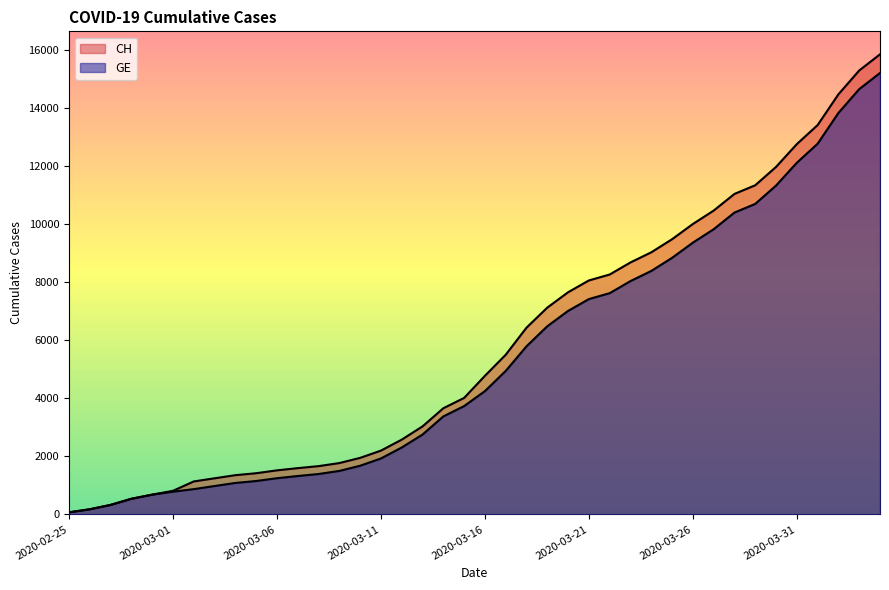

Reading right to left, list all the values displayed in this chart.

CH: 15850	15294	14473	13413	12758	11971	11340	11041	10467	10005	9481	9030	8681	8265	8061	7654	7125	6434	5501	4775	4014	3658	3033	2577	2199	1949	1770	1664	1595	1519	1420	1353	1245	1137	814	682	540	329	178	73
GE: 15208	14652	13831	12771	12116	11329	10698	10399	9825	9363	8839	8388	8039	7623	7419	7012	6483	5792	4944	4248	3733	3377	2752	2306	1928	1678	1499	1393	1324	1248	1152	1085	979	872	784	682	540	329	178	73